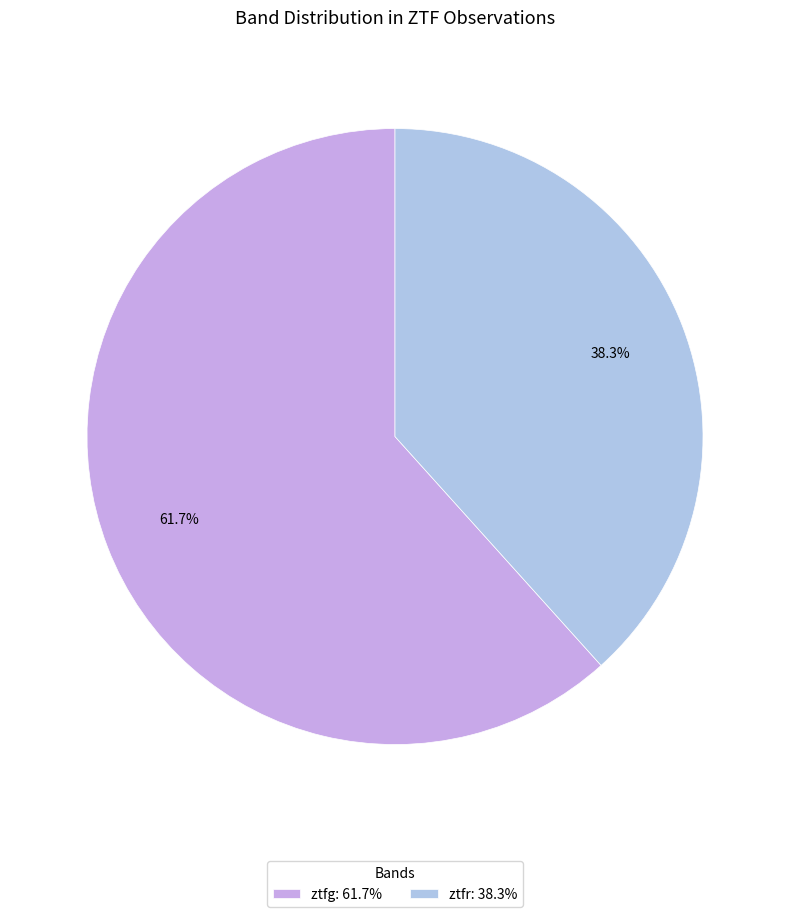

What percentage is the ztfr slice, to the nearest percent?

38%